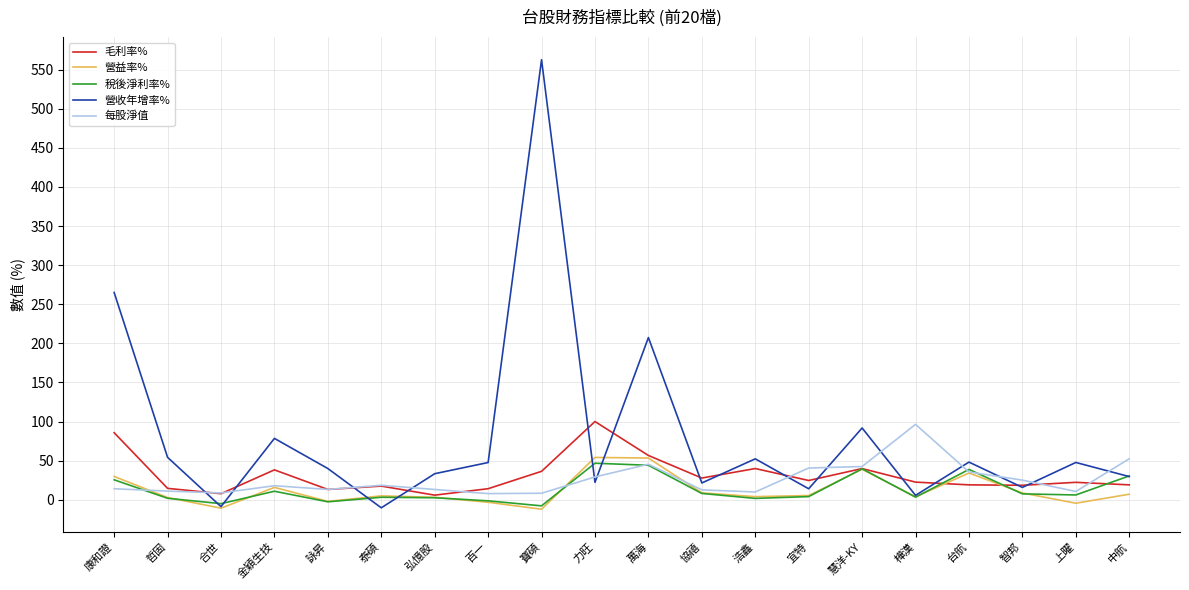

Does the chart display data point markers on the line(s)?

No